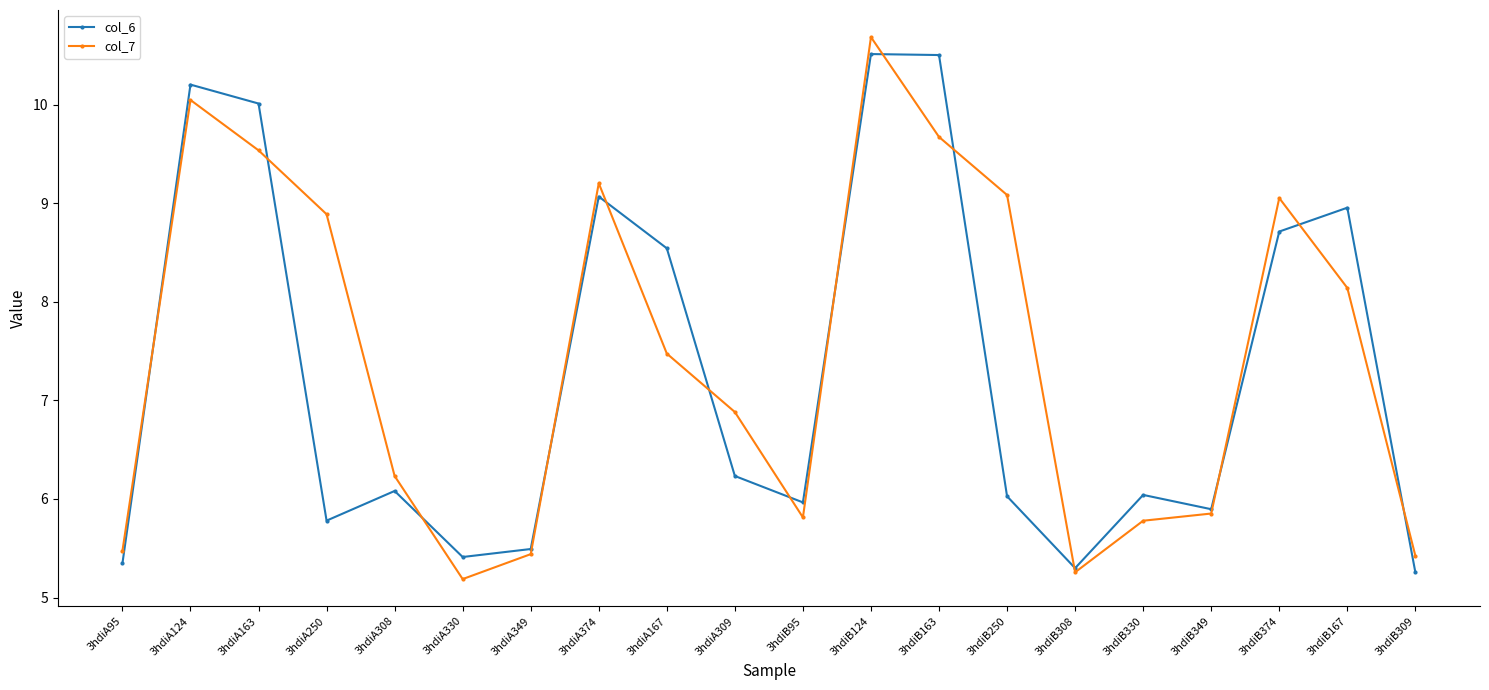

At how many categories does at least one series exceed 6?

13